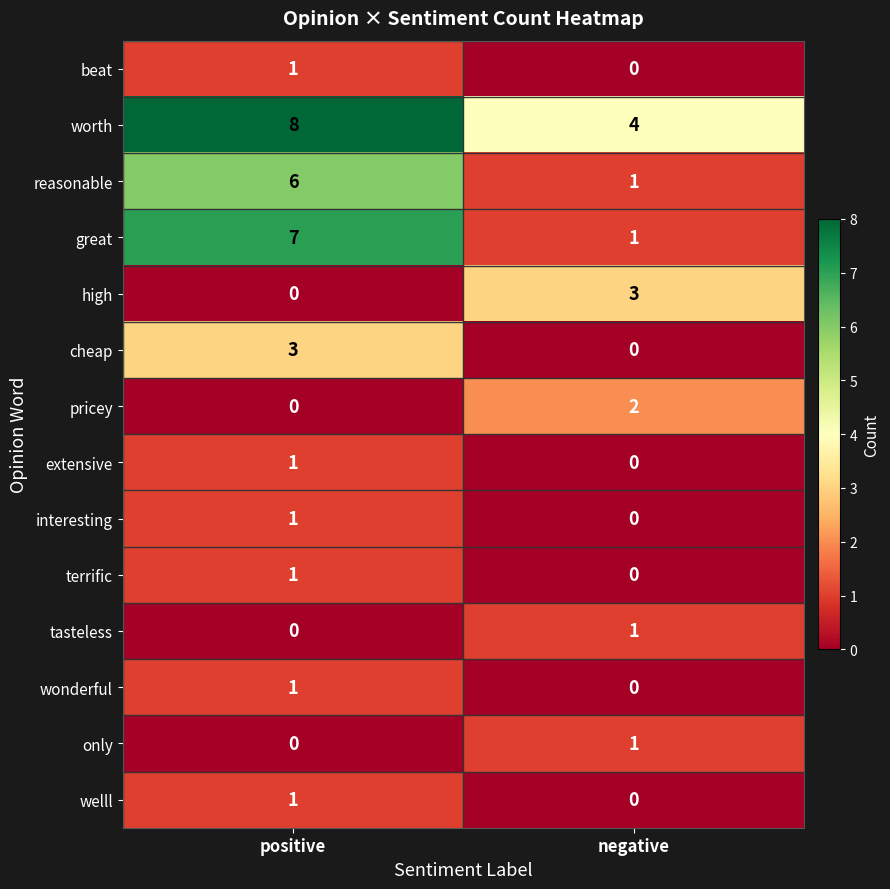

Reading left to right, list all the values displayed in this chart.

beat: 1	0
worth: 8	4
reasonable: 6	1
great: 7	1
high: 0	3
cheap: 3	0
pricey: 0	2
extensive: 1	0
interesting: 1	0
terrific: 1	0
tasteless: 0	1
wonderful: 1	0
only: 0	1
welll: 1	0